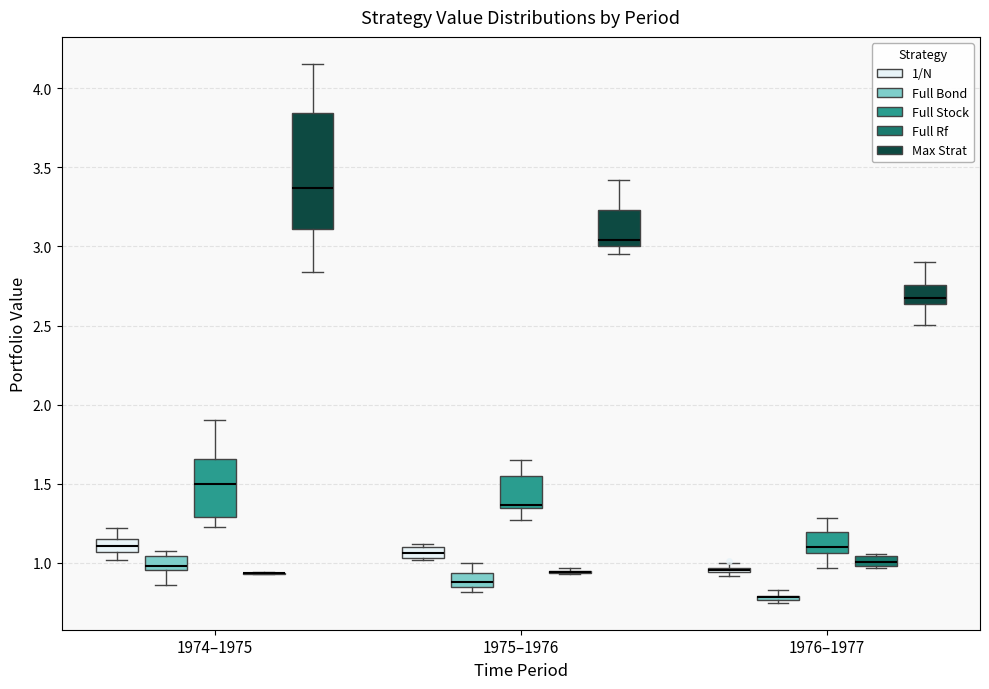

Comparing the boxes themselves (not the whiskers), which one is the tallest?

1974–1975 (Max Strat)